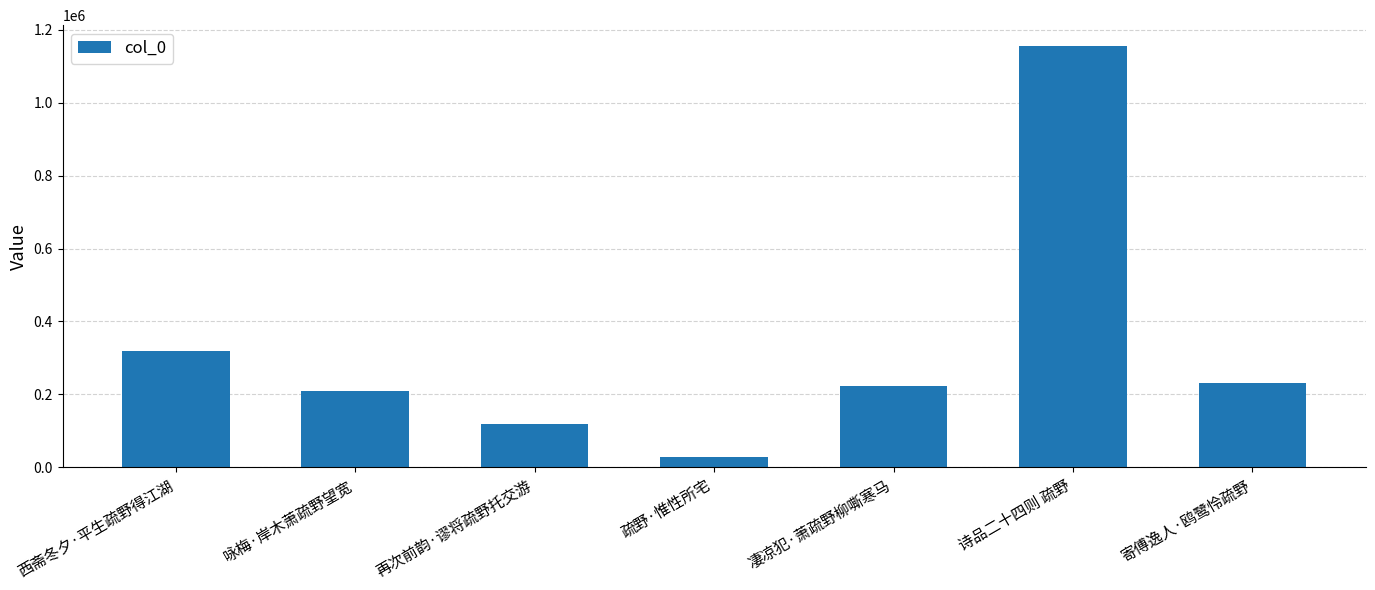

What is the change in value from 西斋冬夕·平生疏野得江湖 to 凄凉犯·萧疏野柳嘶寒马?

-96790